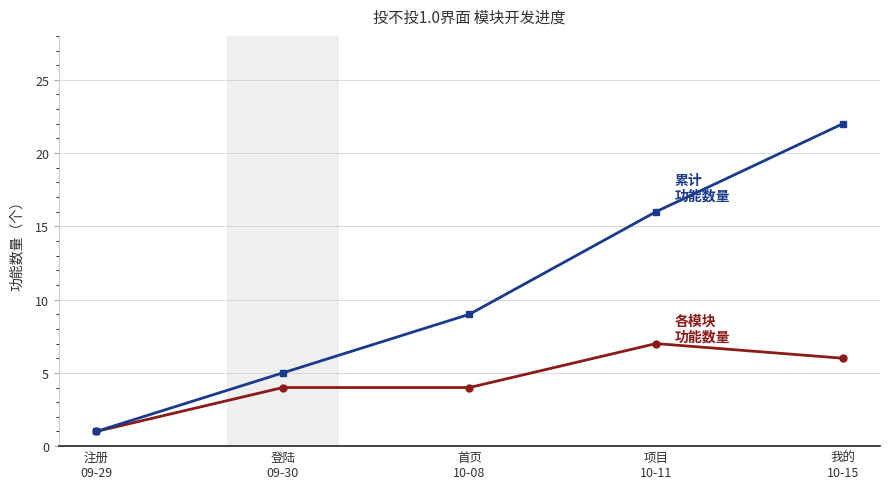

What is the greatest value displayed?

22